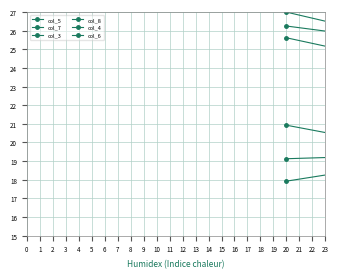

At which category does col_3 reach its first local peak?

5